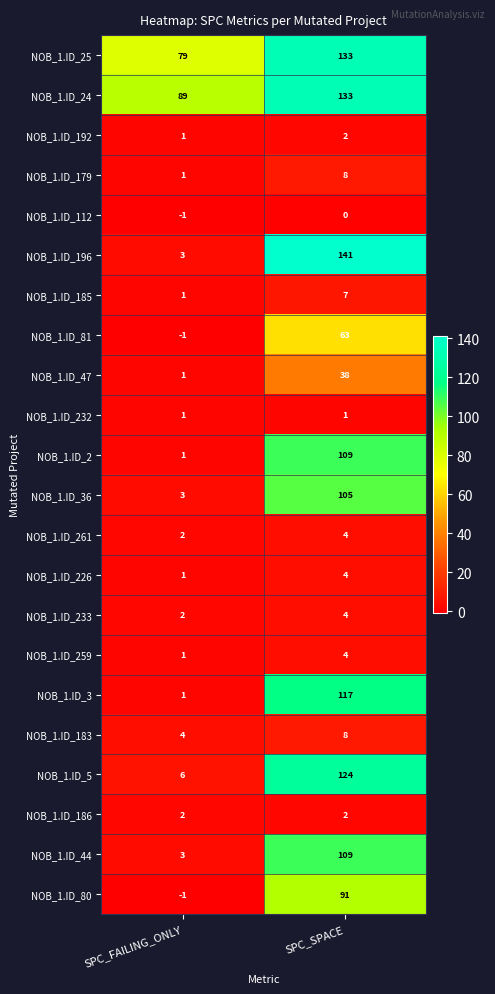

Which series has the largest range (max minus min)?

NOB_1.ID_196